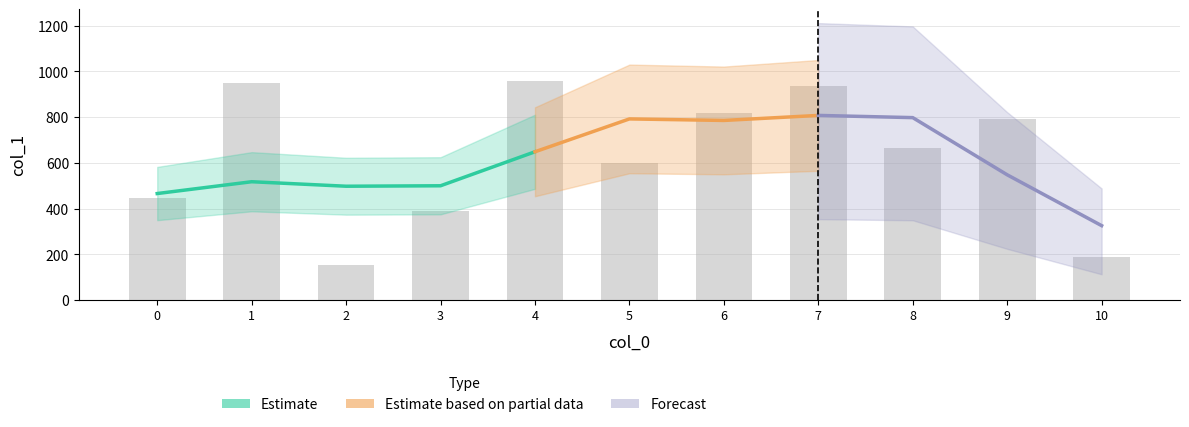

What is the sum of all values?

6895